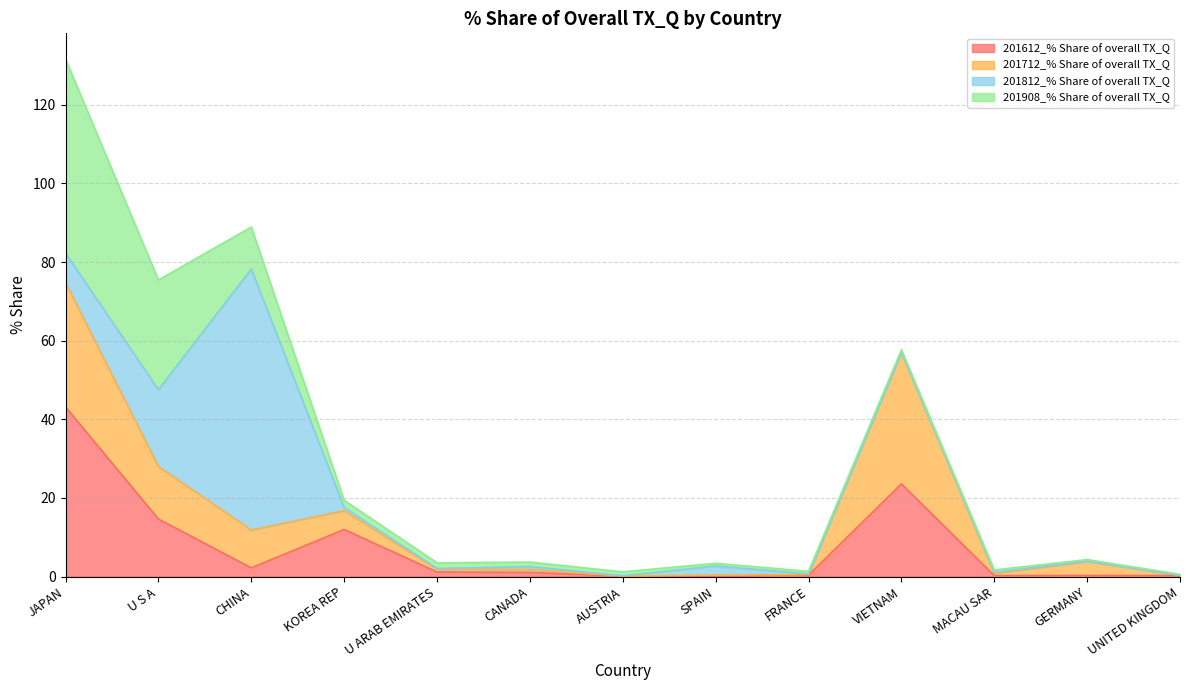

Where is the first local minimum for 201812_% Share of overall TX_Q?

U ARAB EMIRATES